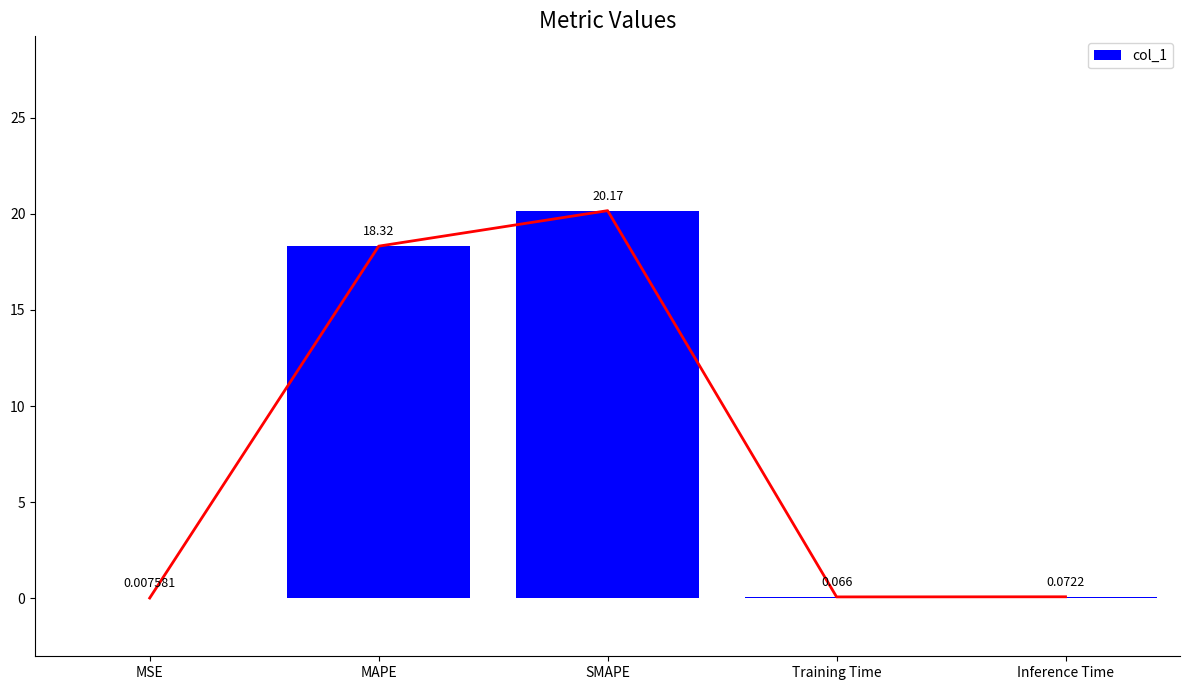

Which category has the lowest value across all series?

MSE